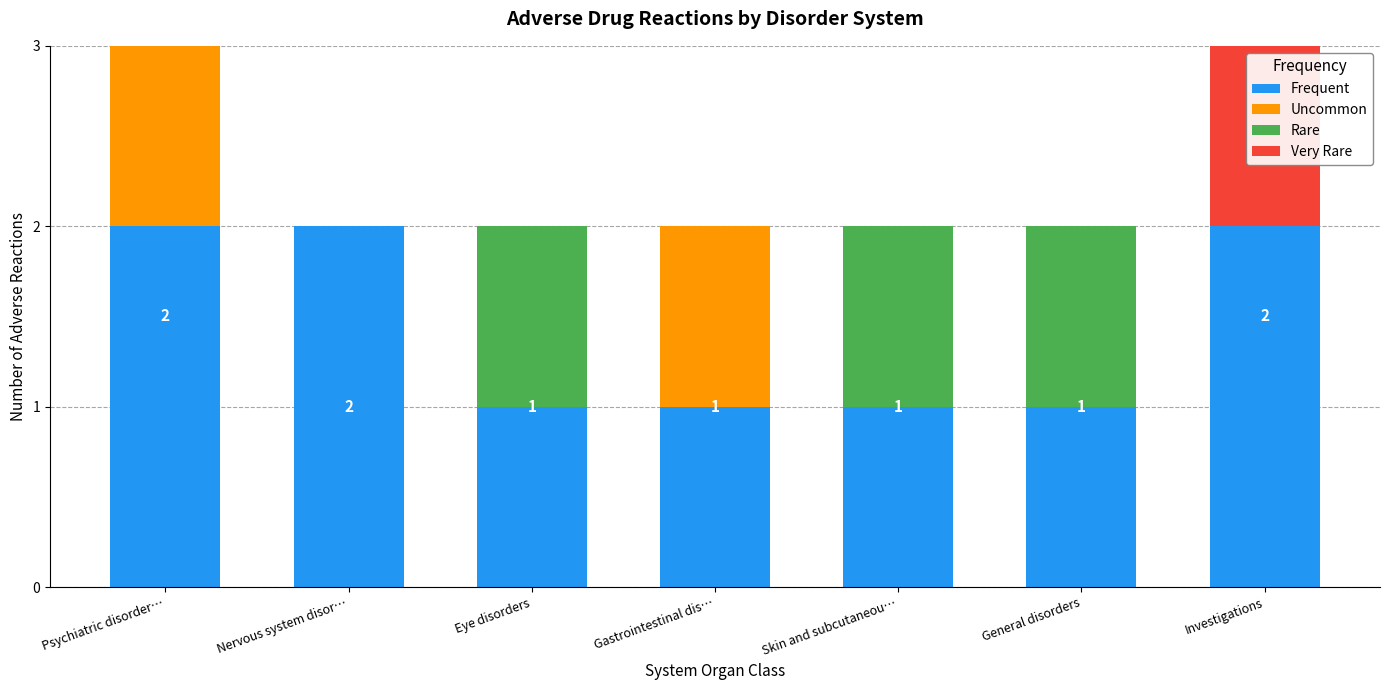

What is the total value across all series at Eye disorders?

2